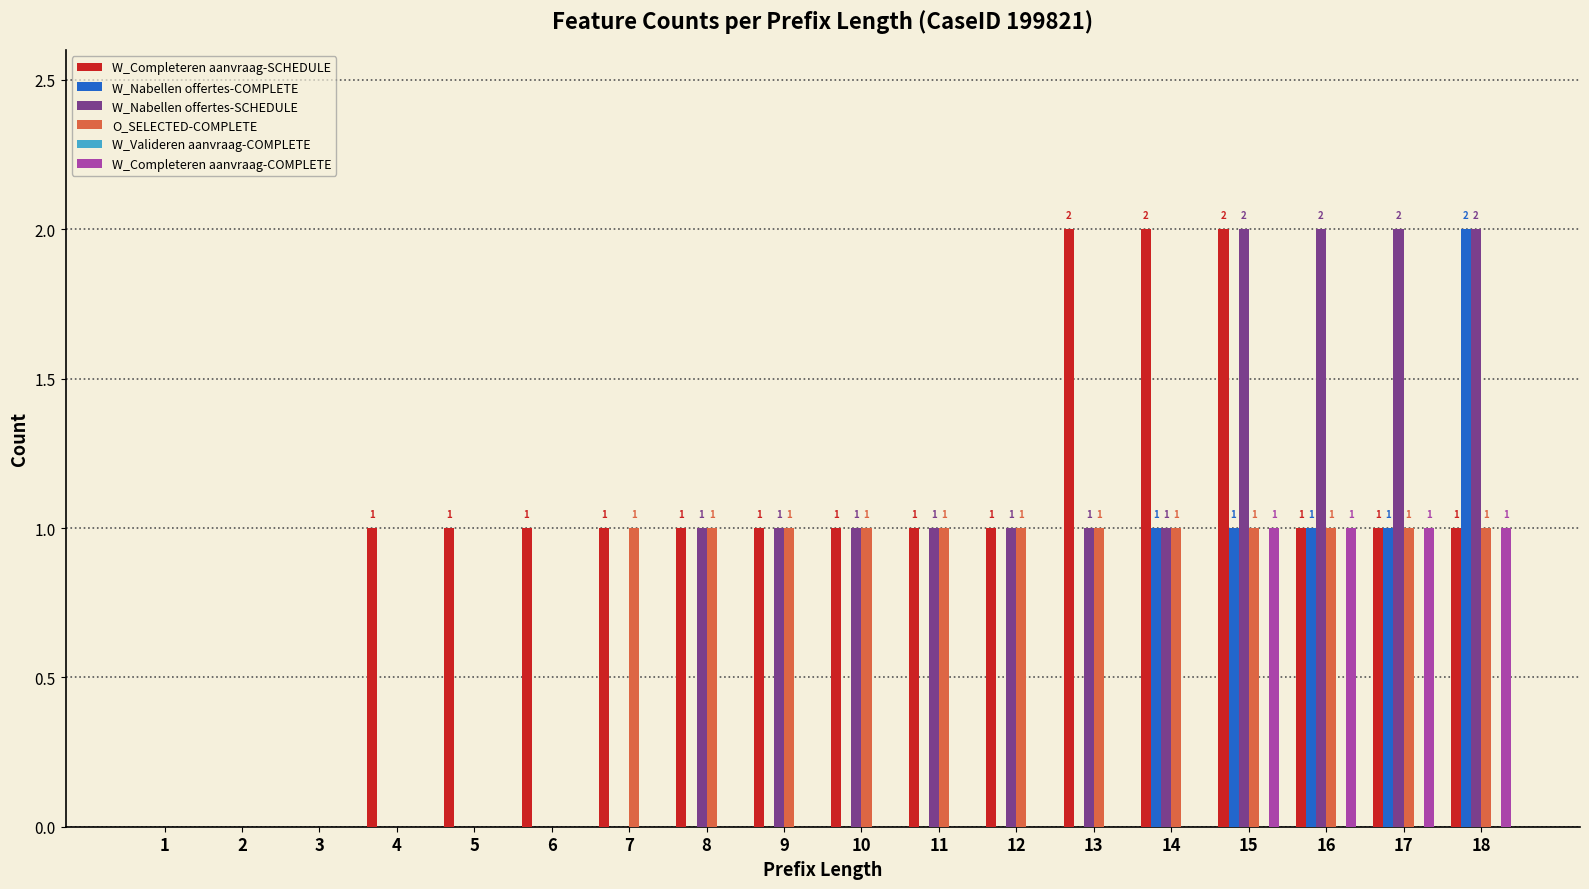

Reading left to right, list all the values displayed in this chart.

W_Completeren aanvraag-SCHEDULE: 1=0	2=0	3=0	4=1	5=1	6=1	7=1	8=1	9=1	10=1	11=1	12=1	13=2	14=2	15=2	16=1	17=1	18=1
W_Nabellen offertes-COMPLETE: 1=0	2=0	3=0	4=0	5=0	6=0	7=0	8=0	9=0	10=0	11=0	12=0	13=0	14=1	15=1	16=1	17=1	18=2
W_Nabellen offertes-SCHEDULE: 1=0	2=0	3=0	4=0	5=0	6=0	7=0	8=1	9=1	10=1	11=1	12=1	13=1	14=1	15=2	16=2	17=2	18=2
O_SELECTED-COMPLETE: 1=0	2=0	3=0	4=0	5=0	6=0	7=1	8=1	9=1	10=1	11=1	12=1	13=1	14=1	15=1	16=1	17=1	18=1
W_Completeren aanvraag-COMPLETE: 1=0	2=0	3=0	4=0	5=0	6=0	7=0	8=0	9=0	10=0	11=0	12=0	13=0	14=0	15=1	16=1	17=1	18=1